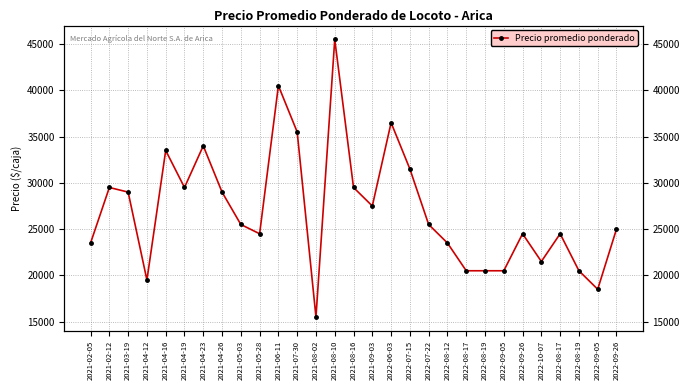

What is the approximate value at 2021-03-19?

29000